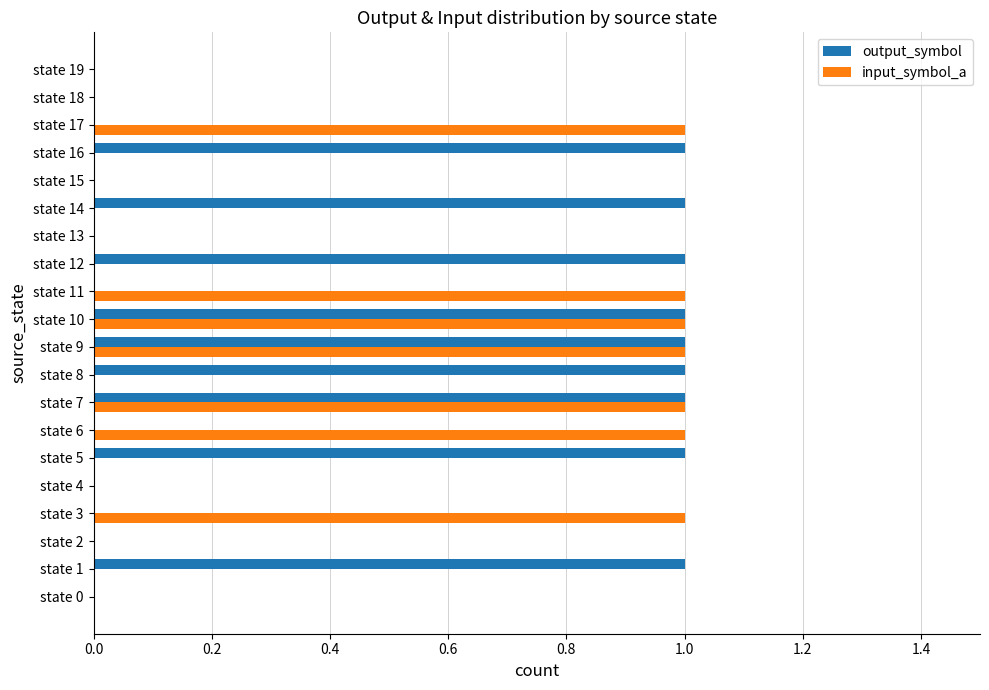

What is the sum of all output_symbol values?

9